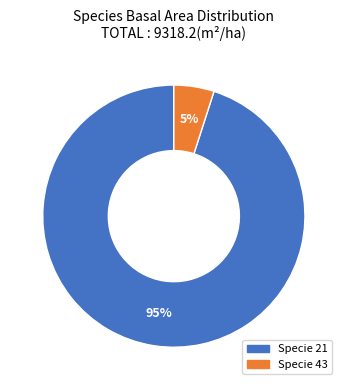

To the nearest percent, what is the difference between the largest and smallest slice percentages?

90%